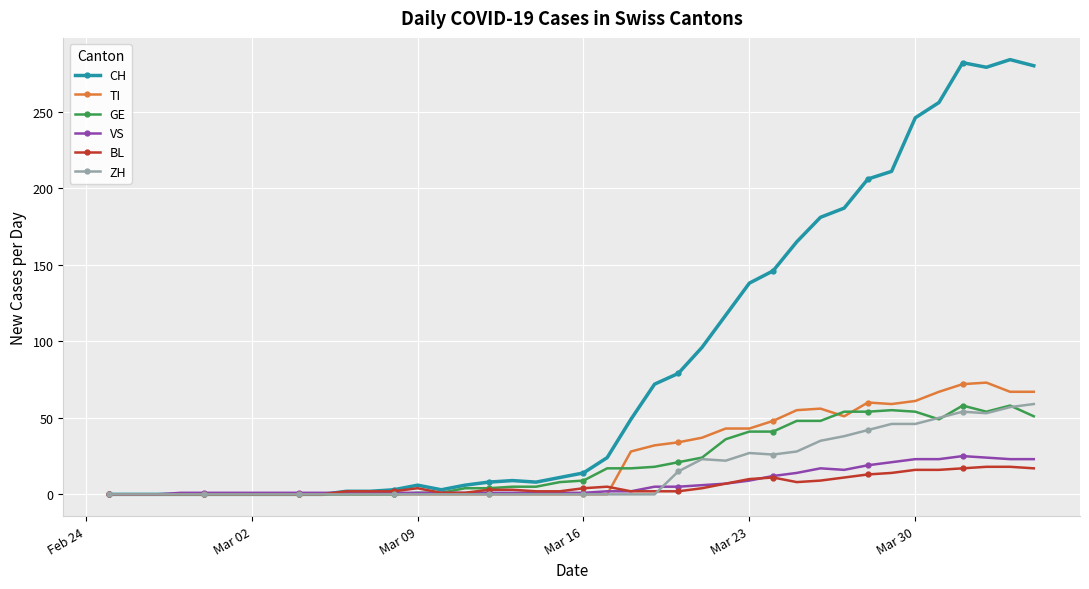

At how many categories does at least one series exceed 192?

8